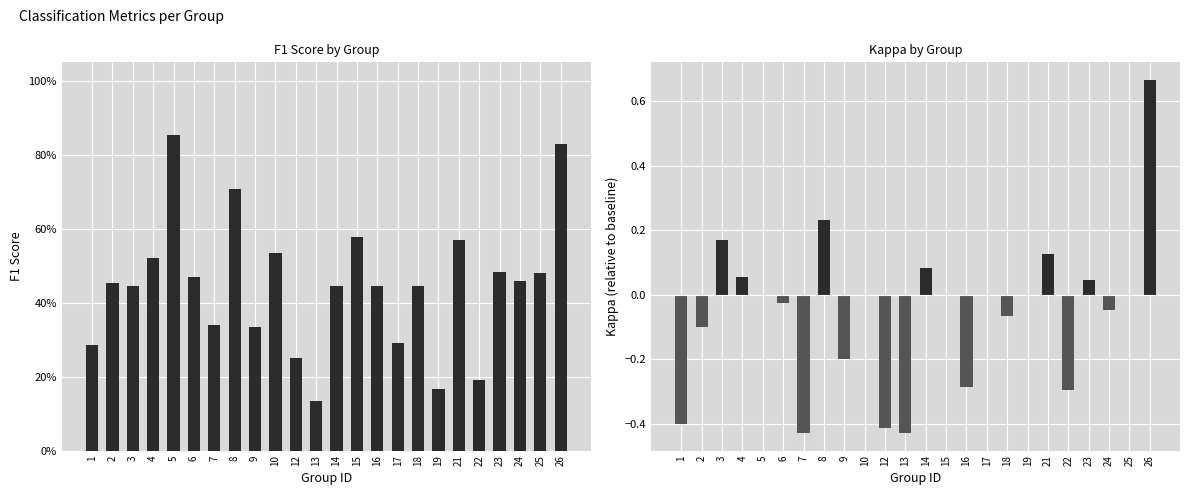

At which category is the sum across all series the highest?

26